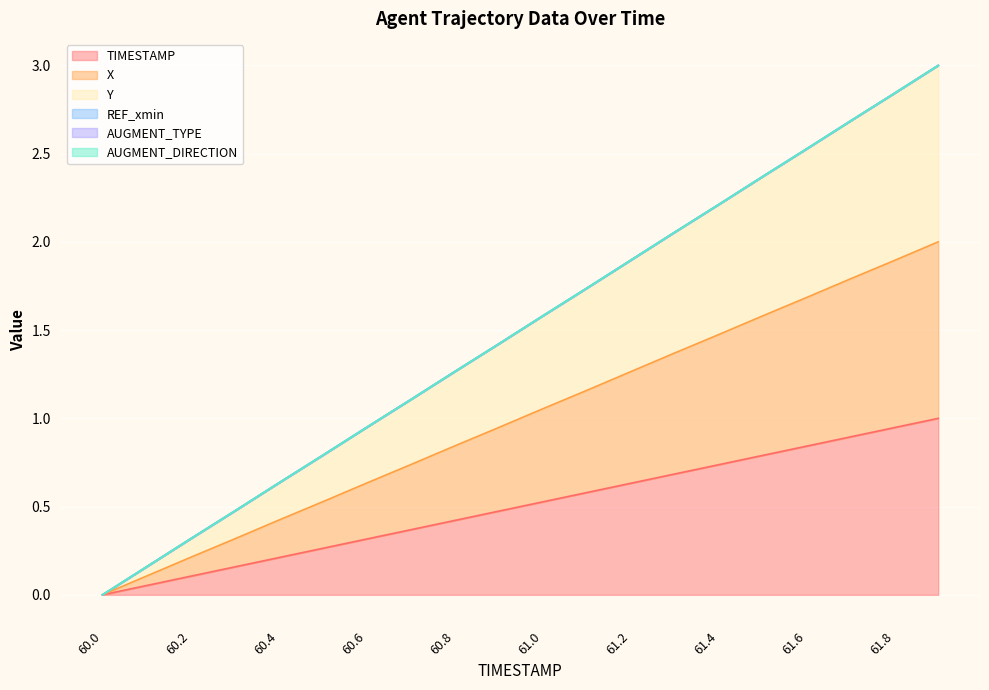

The Y series shows 0.7 at 60.9. True or false?

False